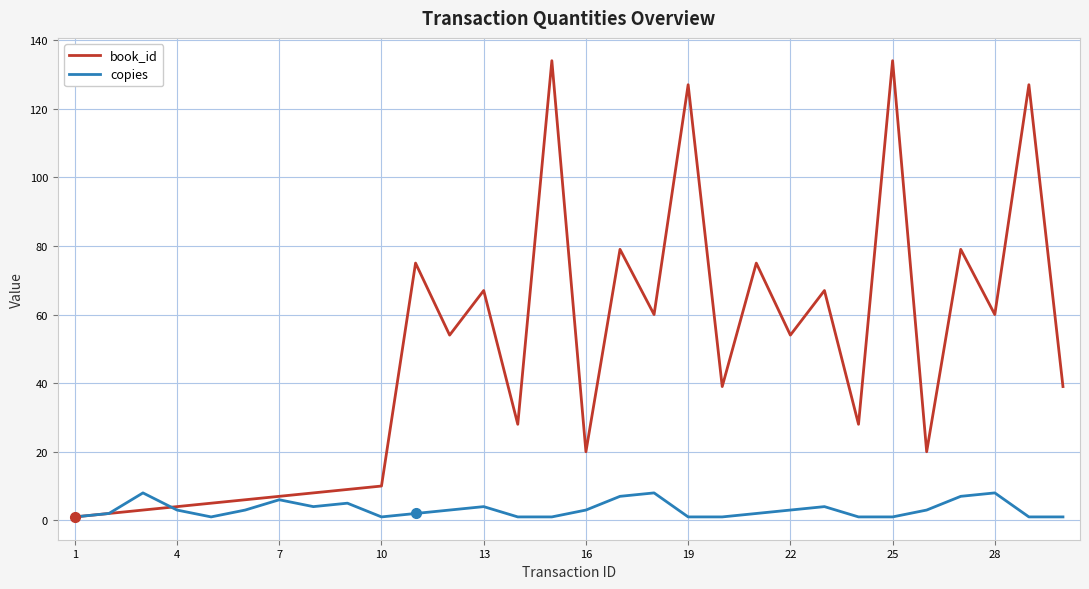

List the series in order of their overall mean, lowest first.

copies, book_id